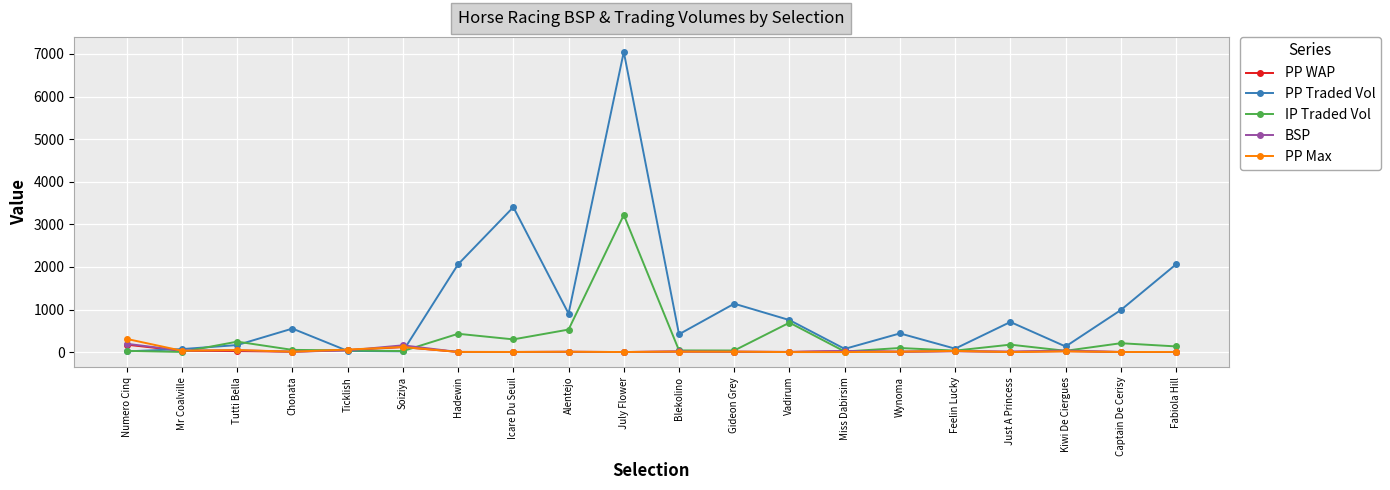

What is the label of the 14th point from the right?

Hadewin